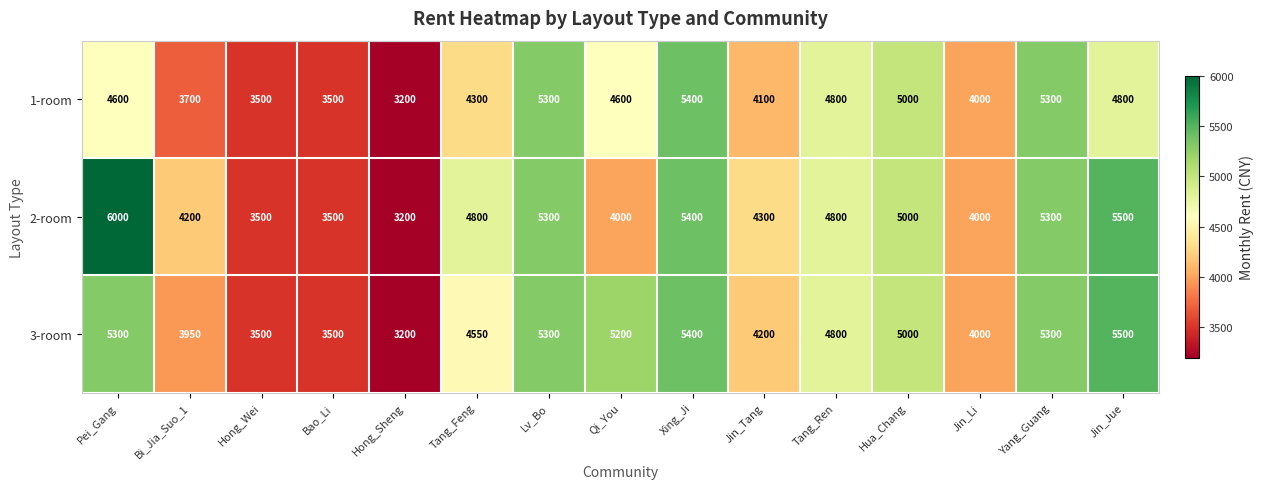

The 3-room series shows 3500 at Hong_Wei. True or false?

True